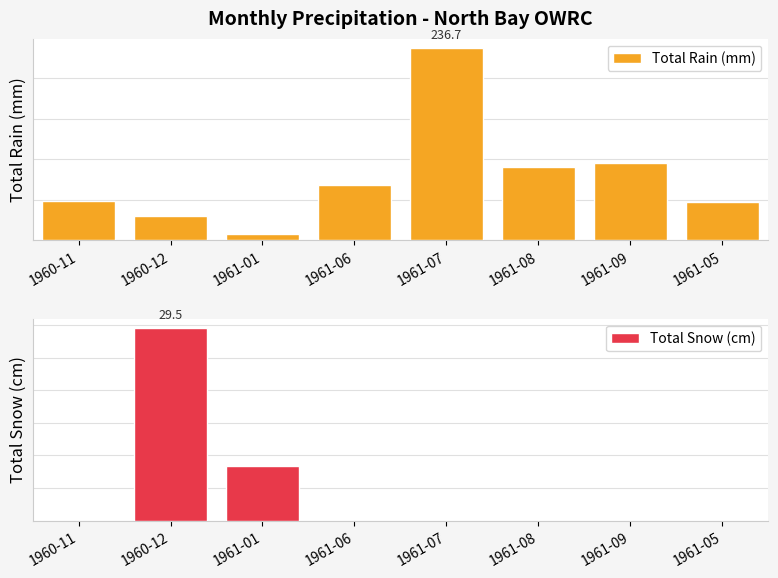

The Total Snow (cm) series shows -13.6 at 1961-08. True or false?

False